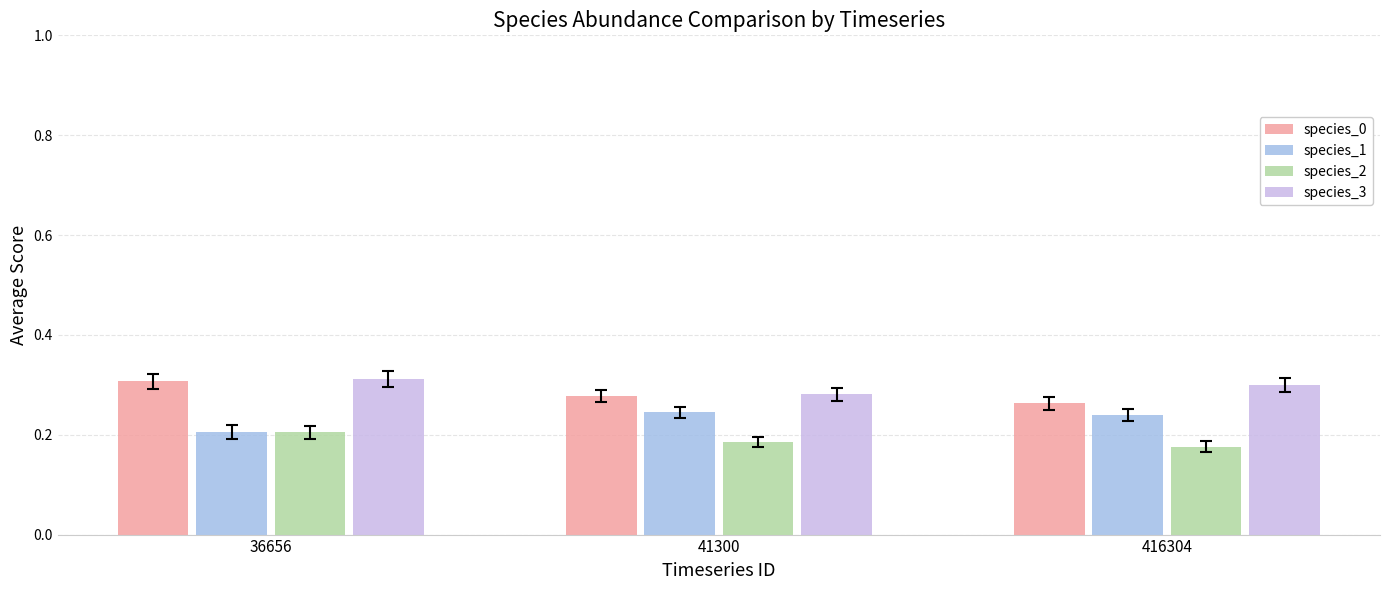

Where is species_0 nearest to the value 0?

416304